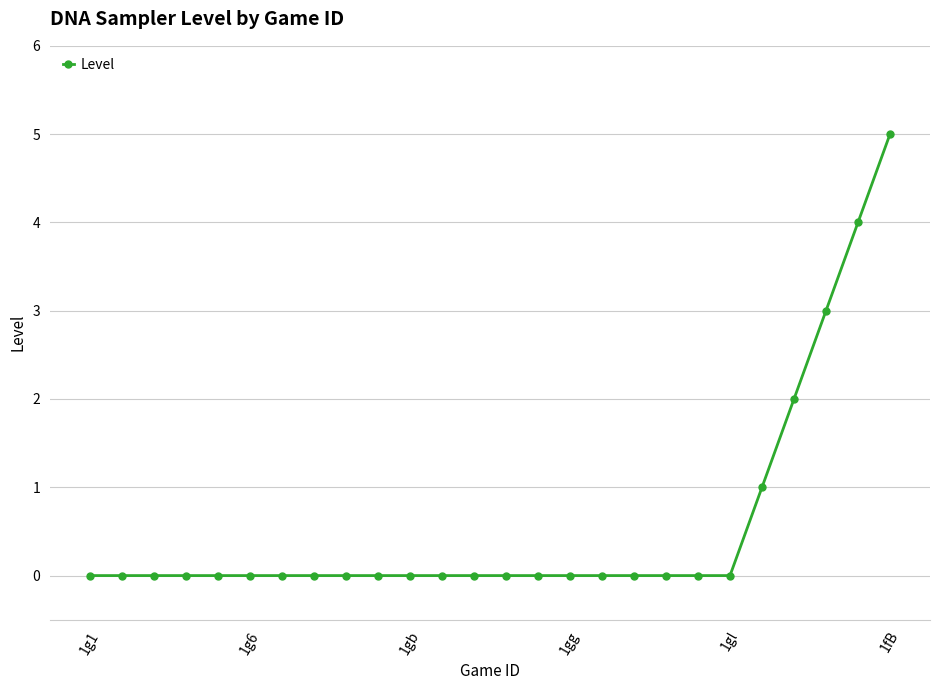

What is the difference between the maximum and minimum values?

5